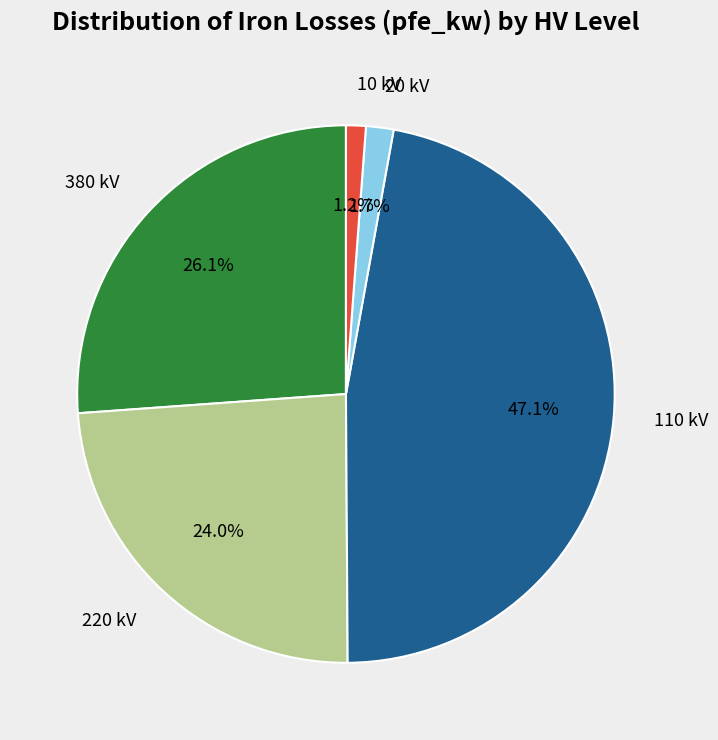

Between 220 kV and 20 kV, which is larger?

220 kV